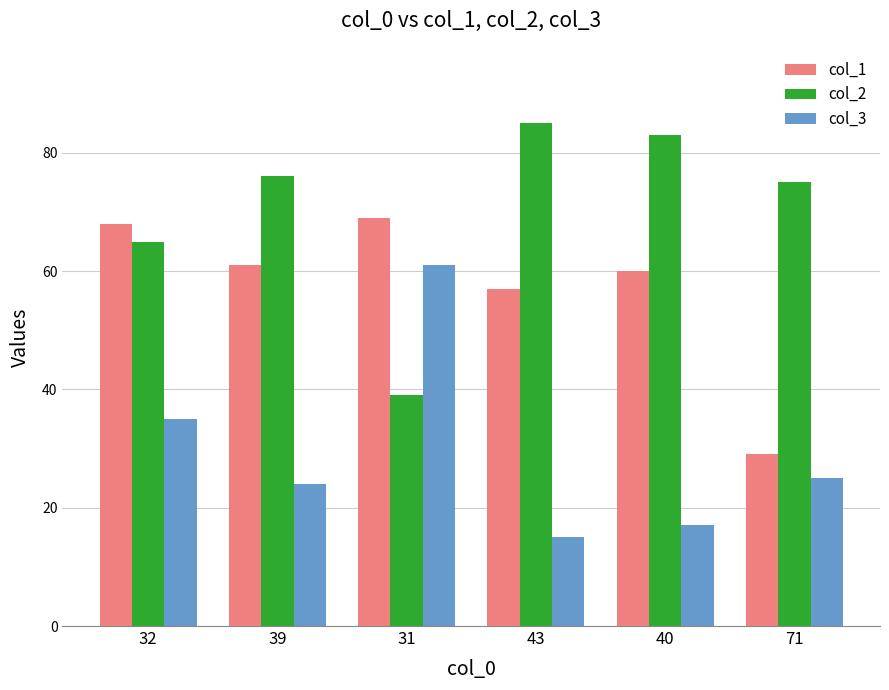

What is the label of the 4th bar from the left?

43